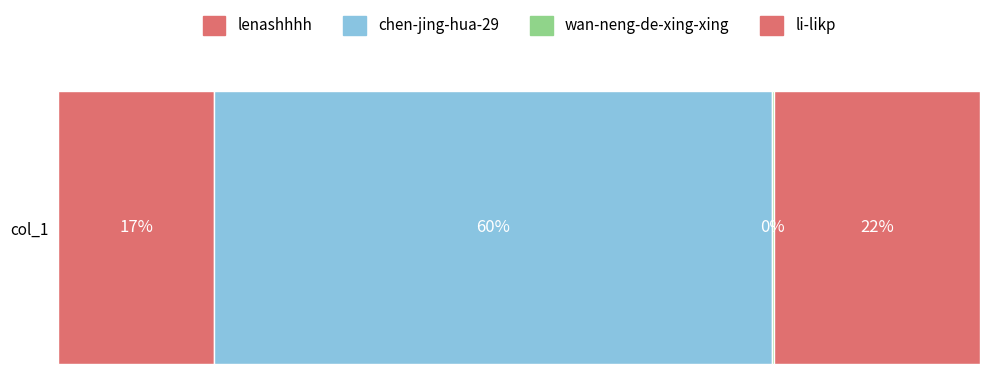

Reading left to right, extract all data points from this chart.

lenashhhh=28580	chen-jing-hua-29=102374	wan-neng-de-xing-xing=460	li-likp=37802